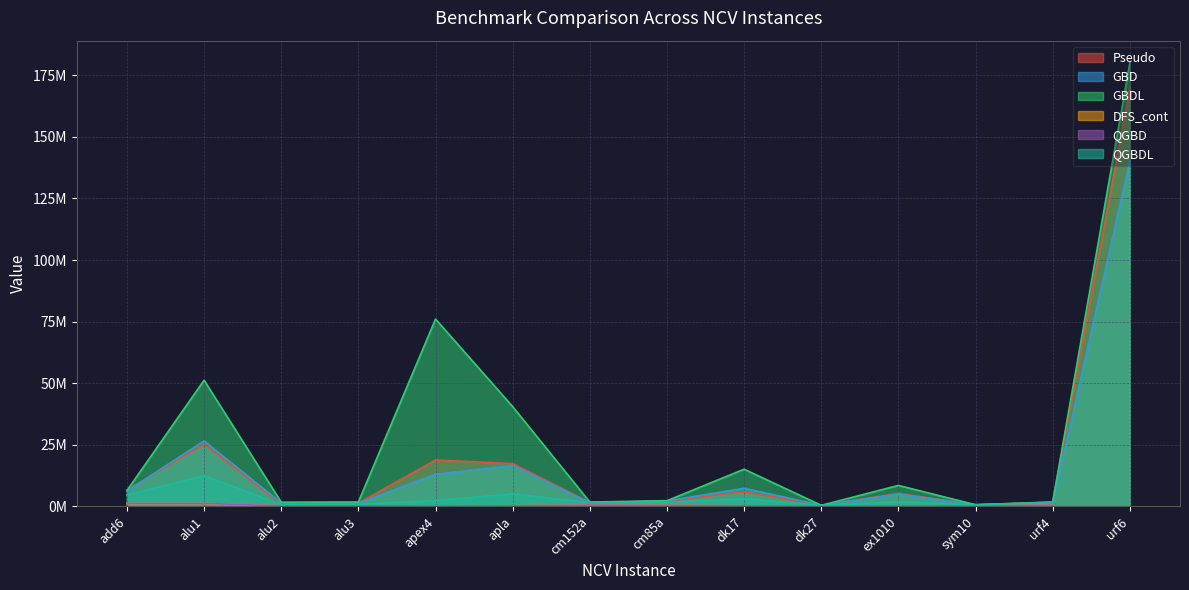

What is the sum of all Pseudo values?

256677022